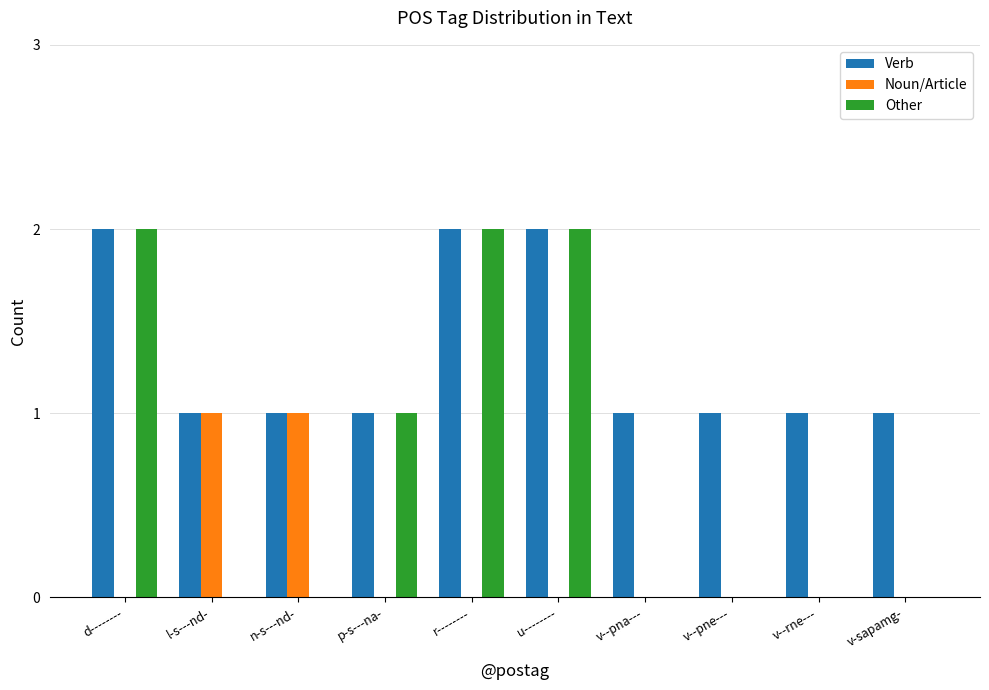

What are all the series names shown in the legend?

Verb, Noun/Article, Other